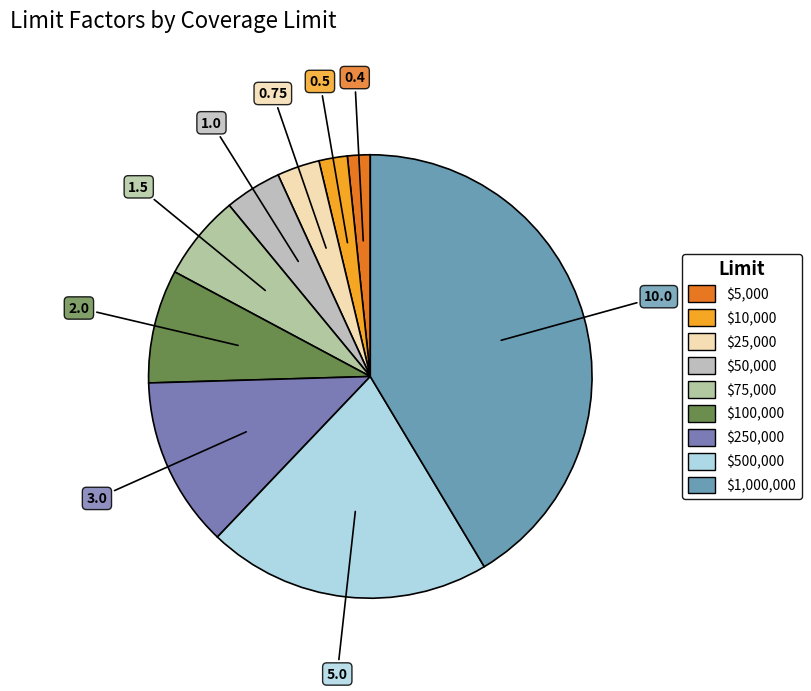

How many segments does this pie chart have?

9